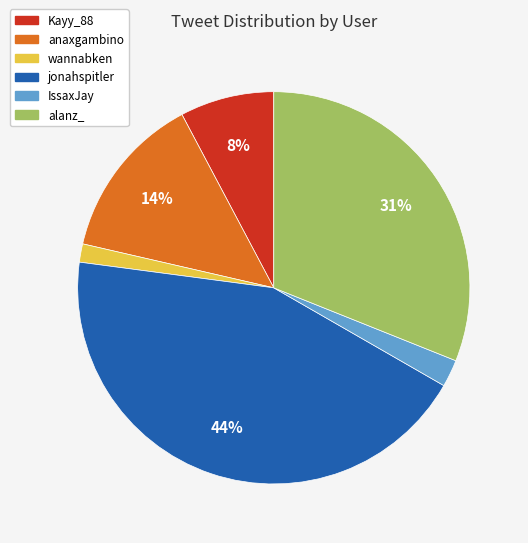

Does any single category account for the majority?

No